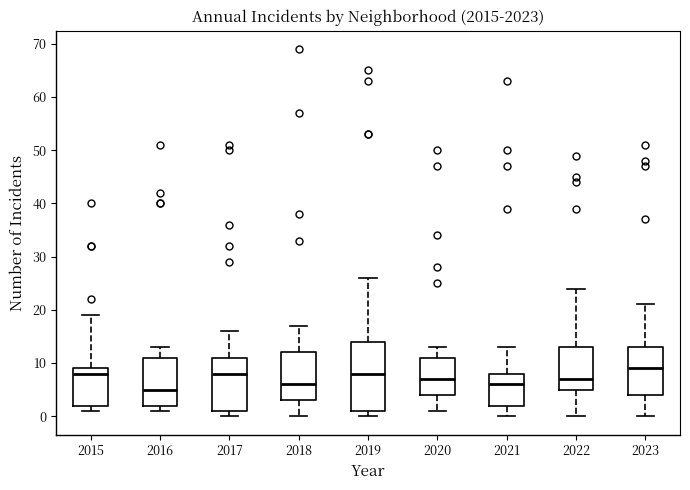

Which box has the lowest median line?

2016